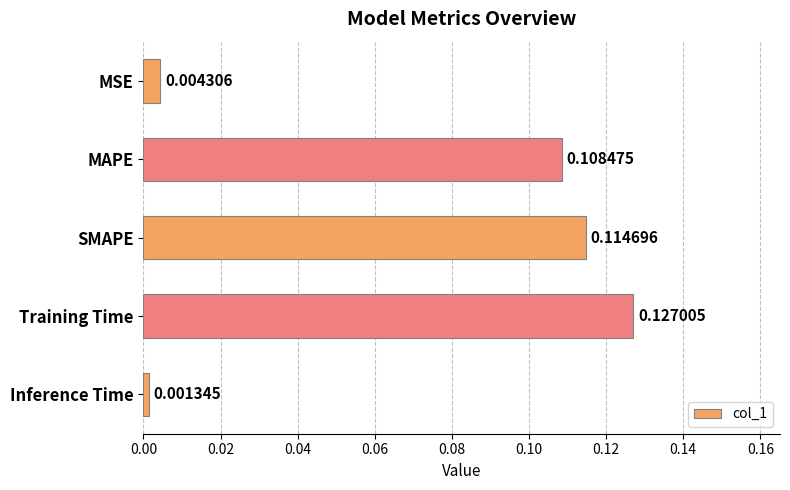

List the labels in order of value, largest first.

Training Time, SMAPE, MAPE, MSE, Inference Time